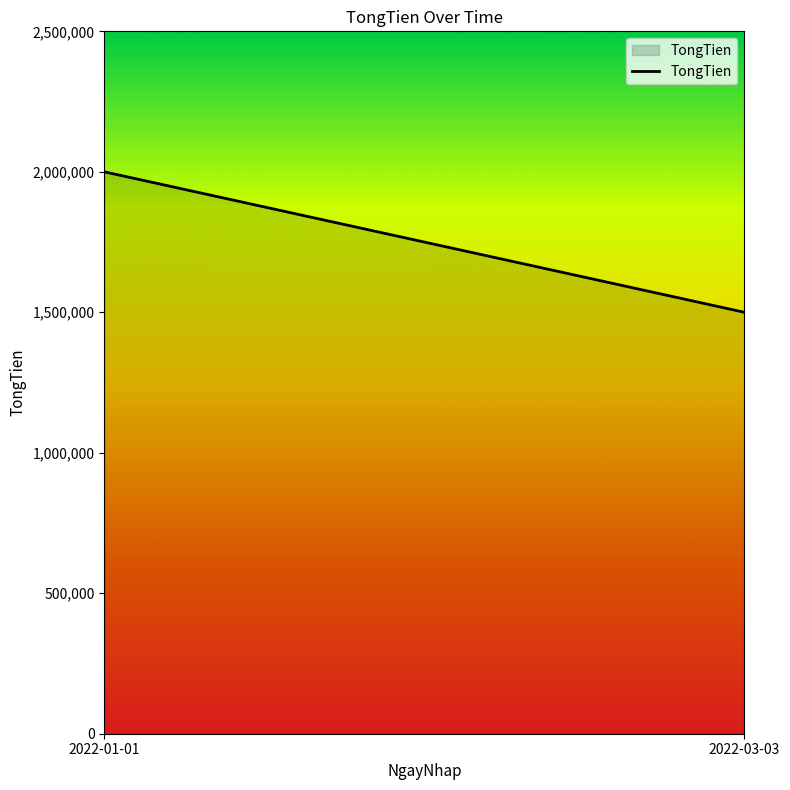

What is the minimum value shown in the chart?

1500000